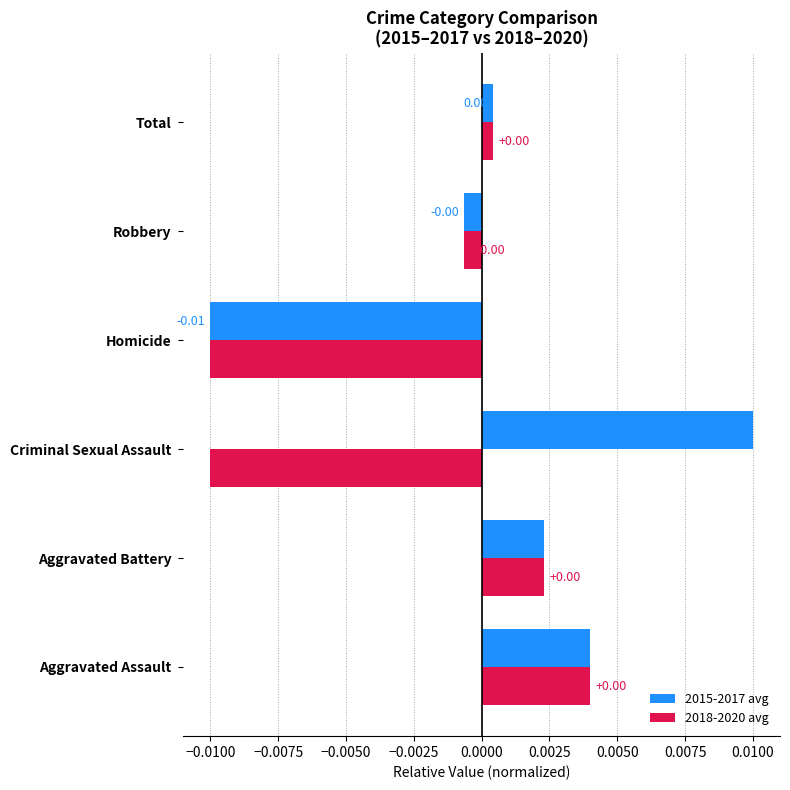

Which series has the largest total across all categories?

2015-2017 avg